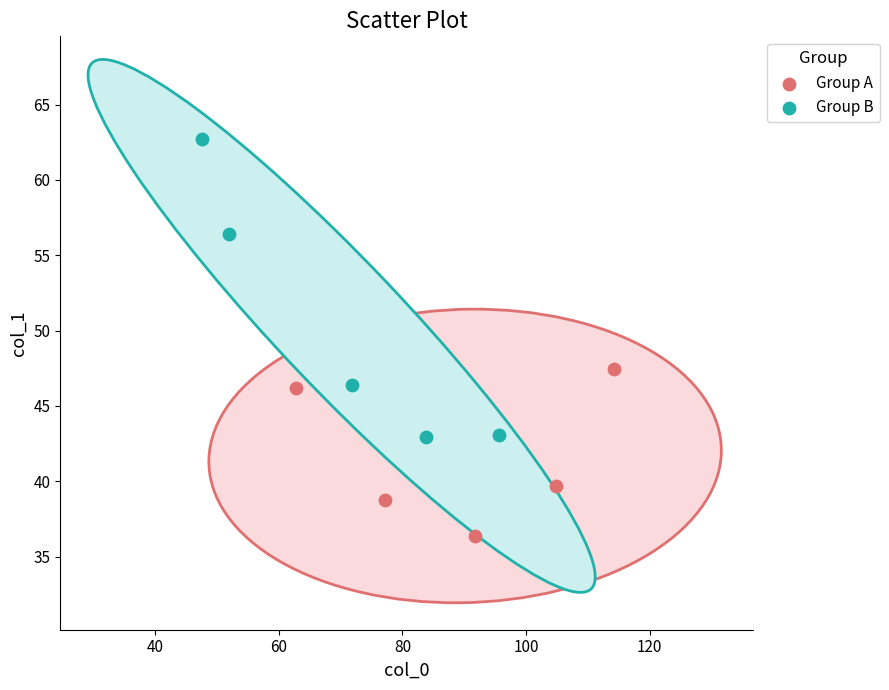

Which series contains the highest Y value?

Group B